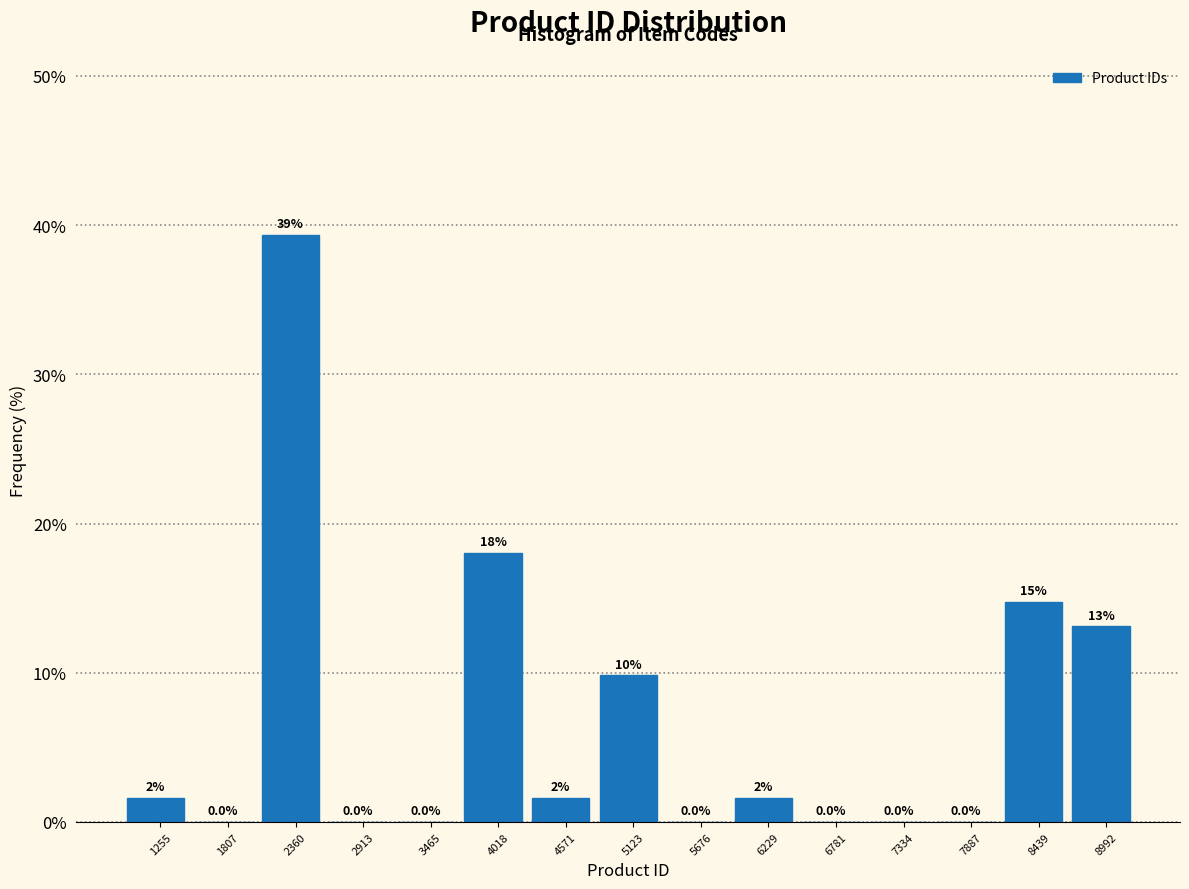

What is the greatest value displayed?

39.3